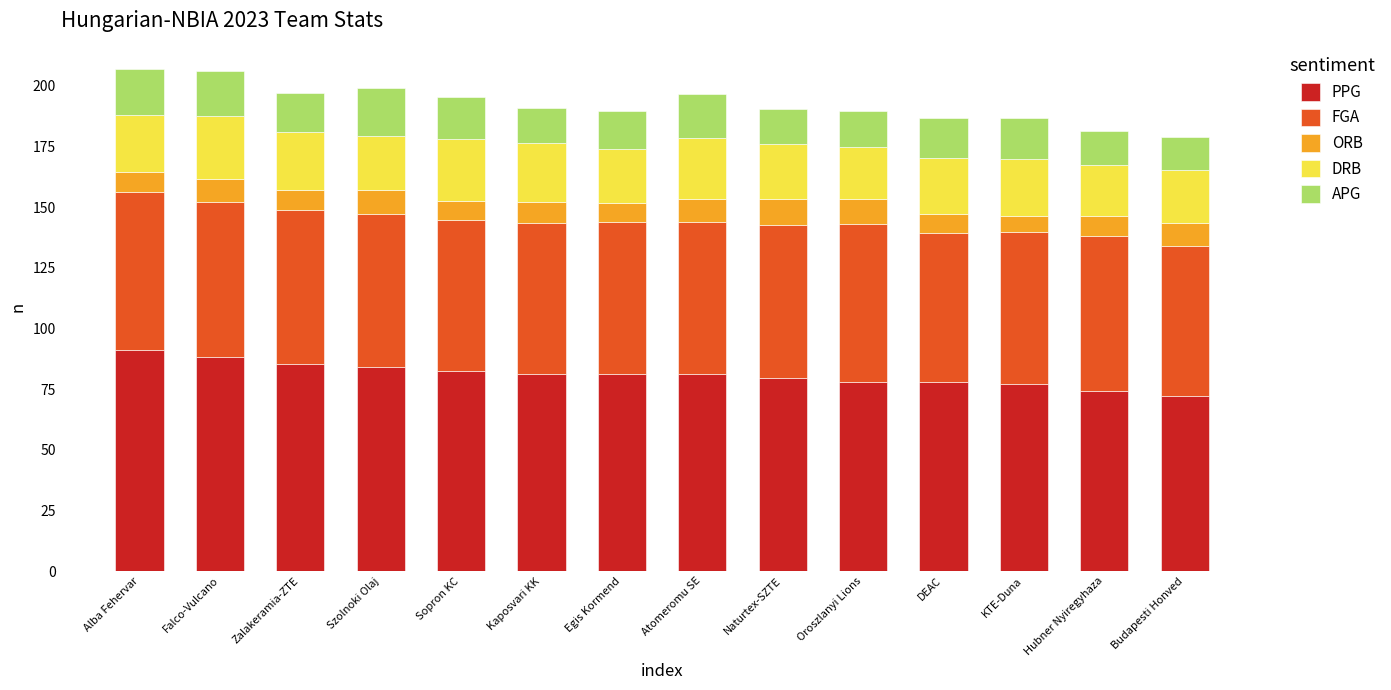

What is the total value across all series at Hubner Nyiregyhaza?

181.5